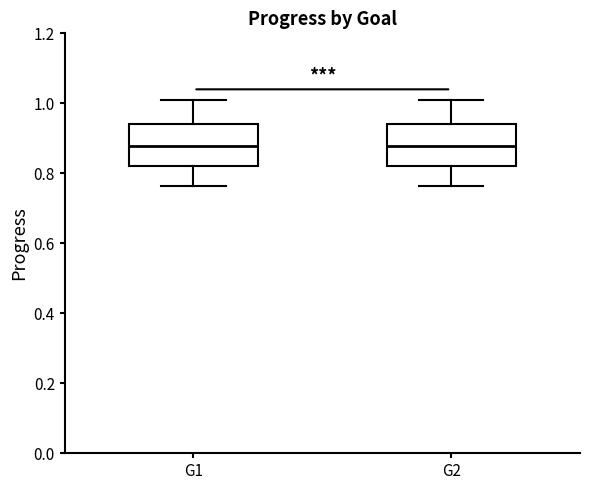

Where does the lower whisker of the box for G1 end on the y-axis? The values are not printed on the chart, so give them approximately, as read against the axis.

0.76